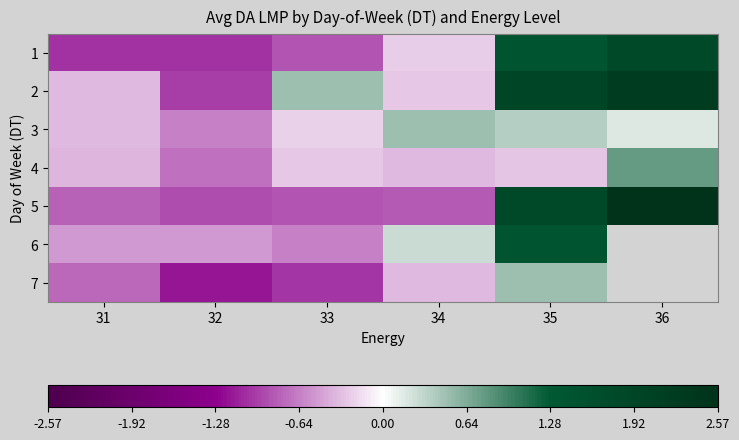

What value does the 4 series have at 33?

-0.3